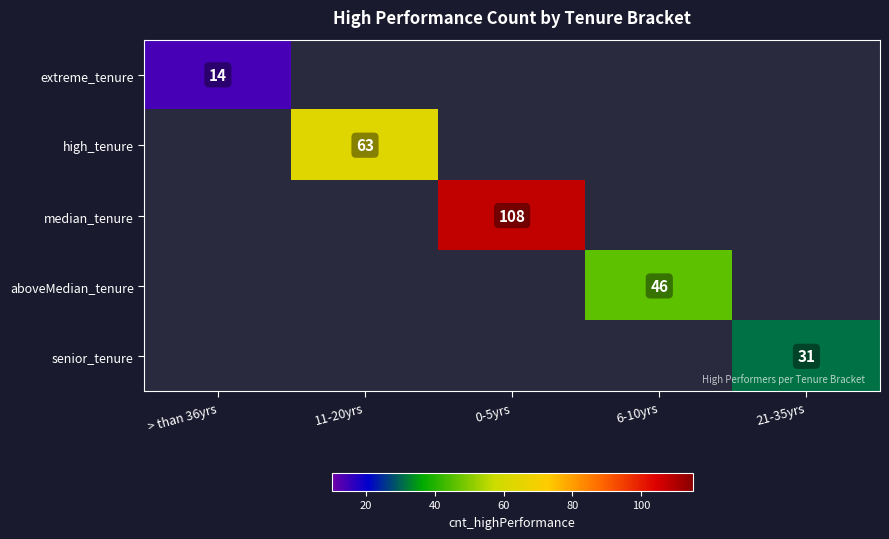

Is it true that median_tenure equals 108 at 0-5yrs?

True